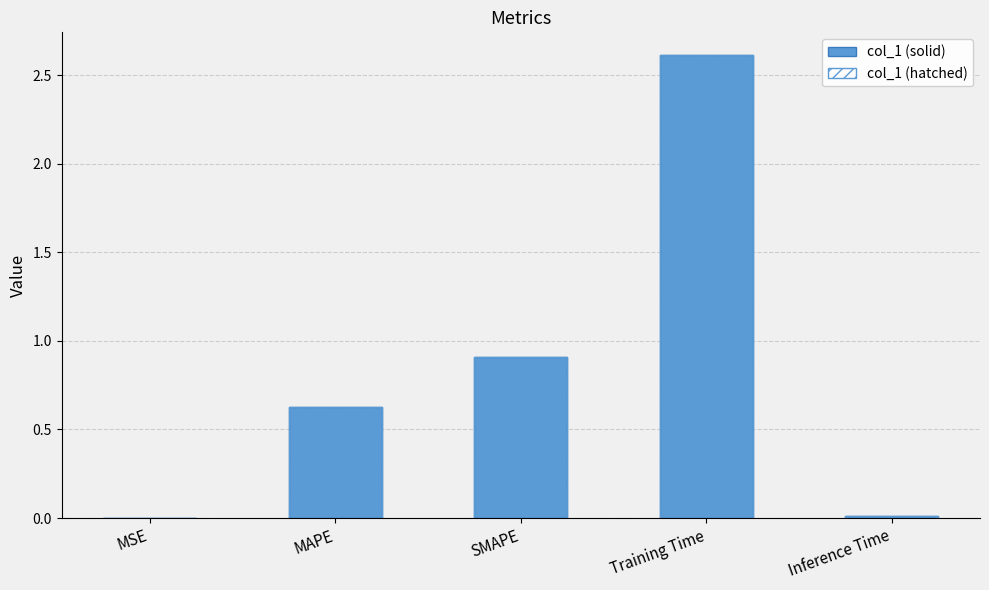

How many groups of bars are there?

5